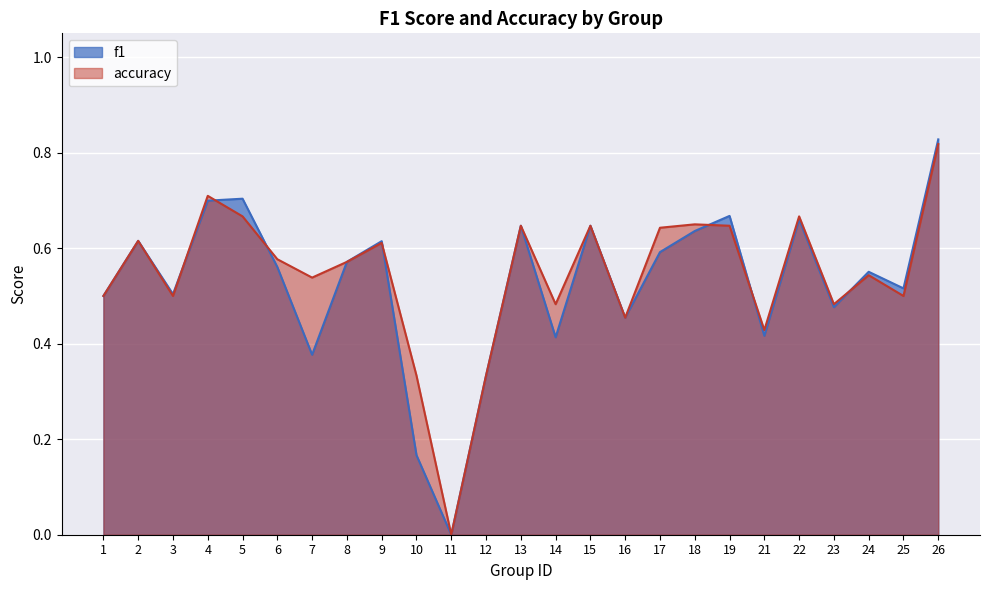

List the series in order of their overall mean, highest first.

accuracy, f1